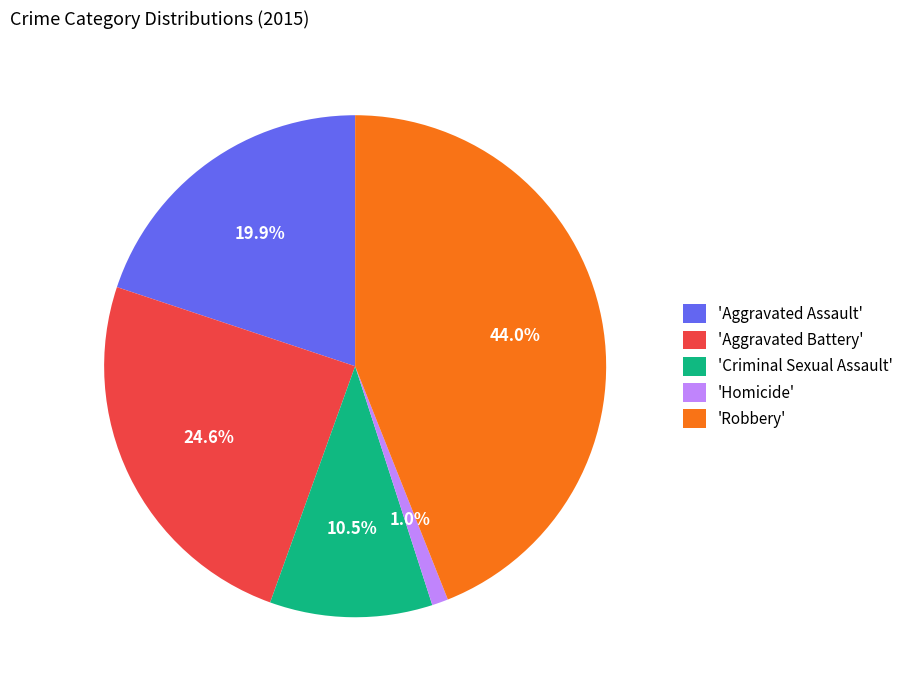

Count the number of slices in the pie.

5